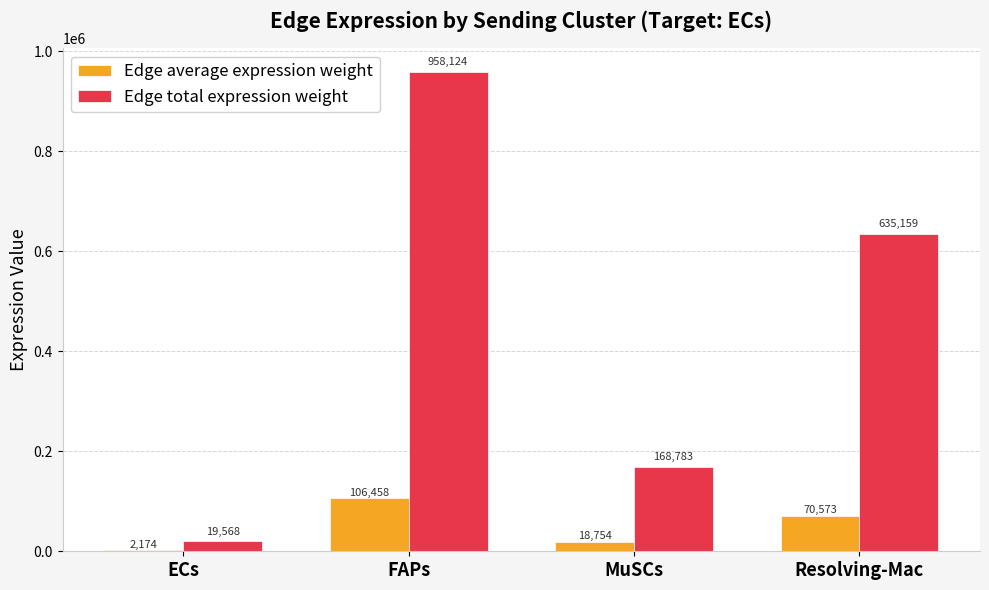

At which category is the sum across all series the highest?

FAPs